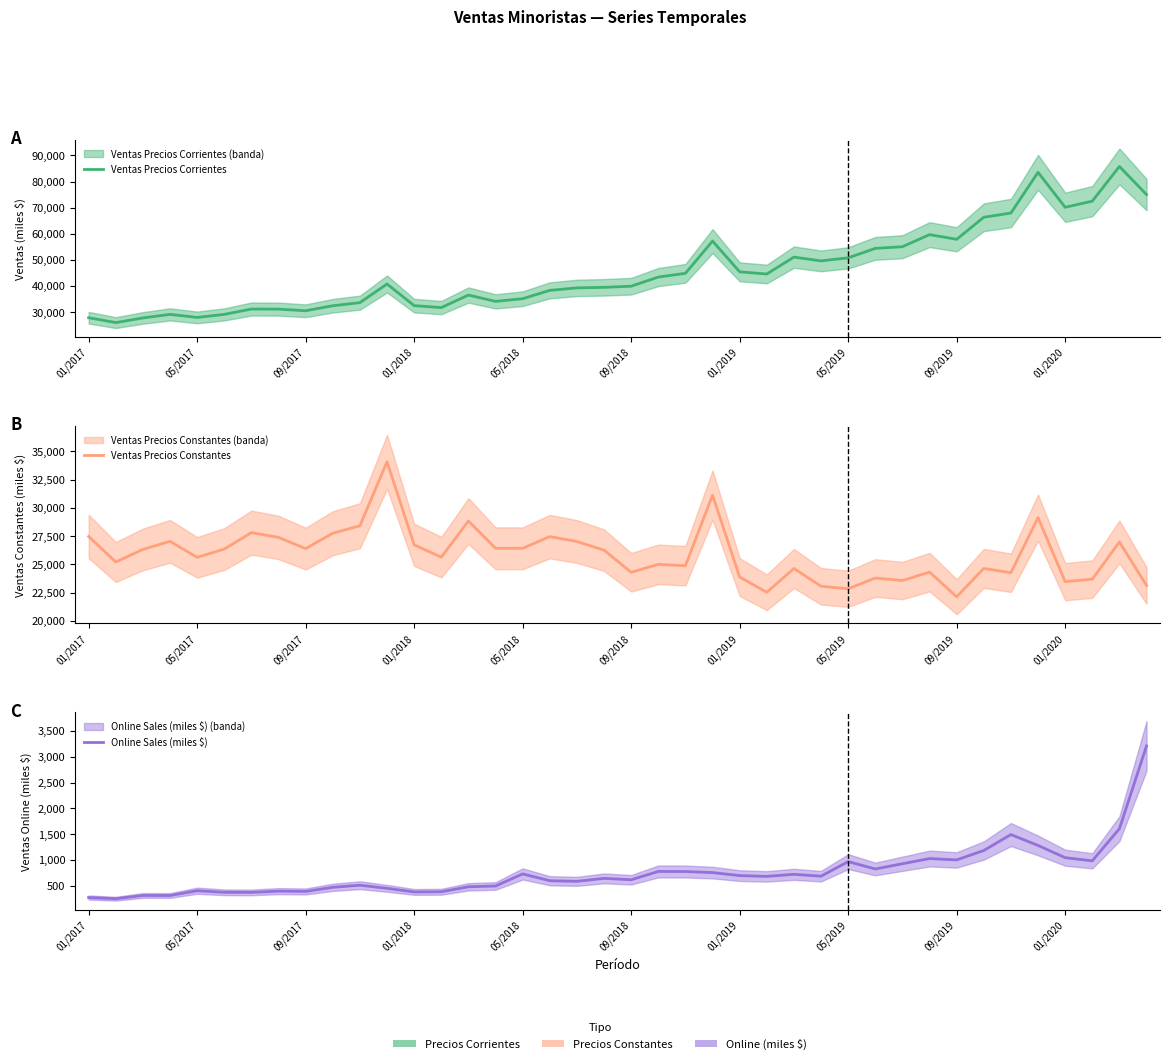

What is the maximum value for Ventas Precios Constantes?

34084.5